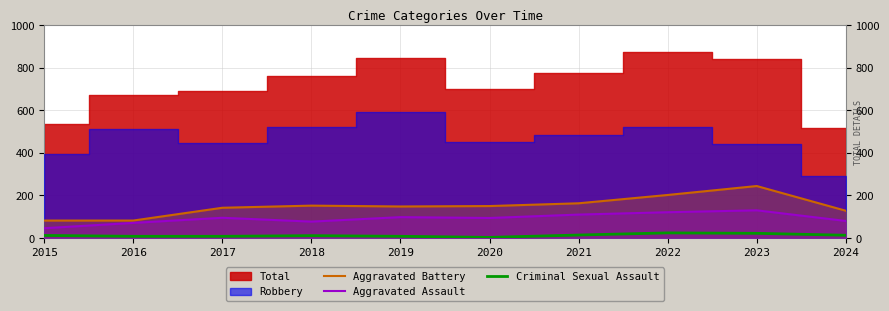

How many categories are shown in the chart?

10